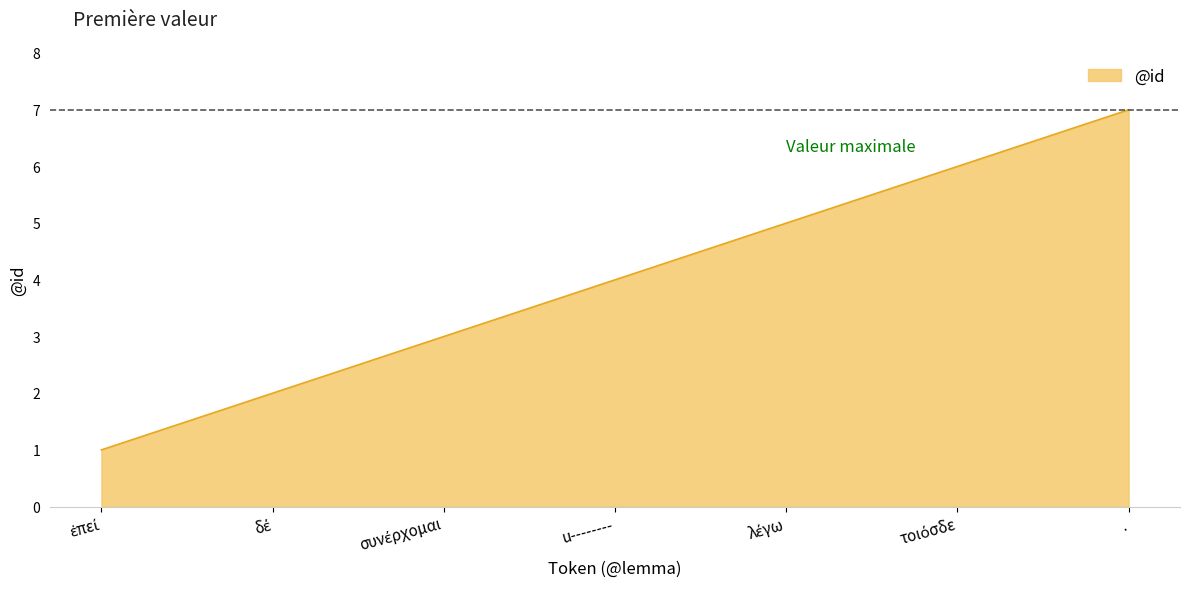

Is it true that the value at u-------- is 4?

True